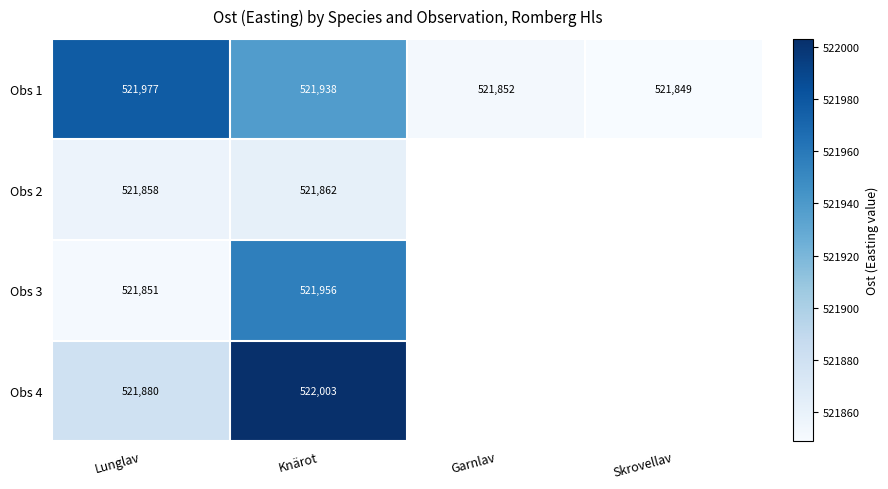

How many categories are shown in the chart?

4